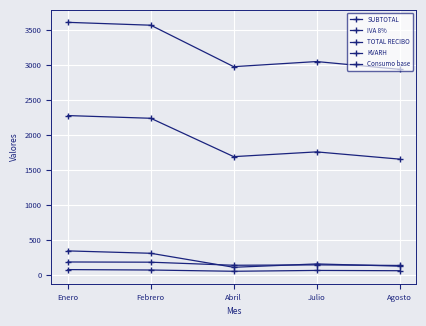

How many lines are shown in the chart?

5